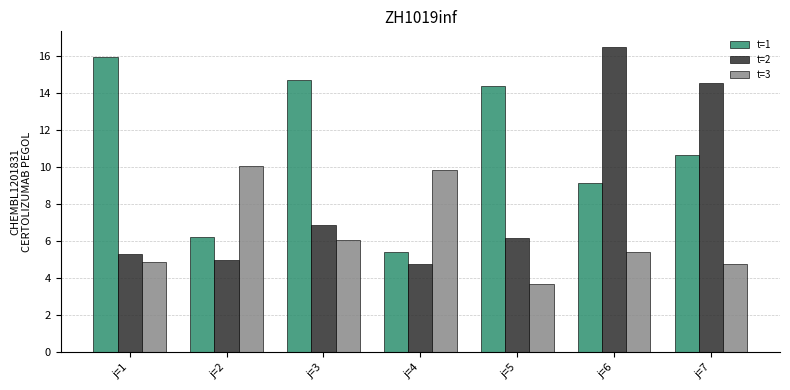

What is the lowest value of the t=1 series?

5.4